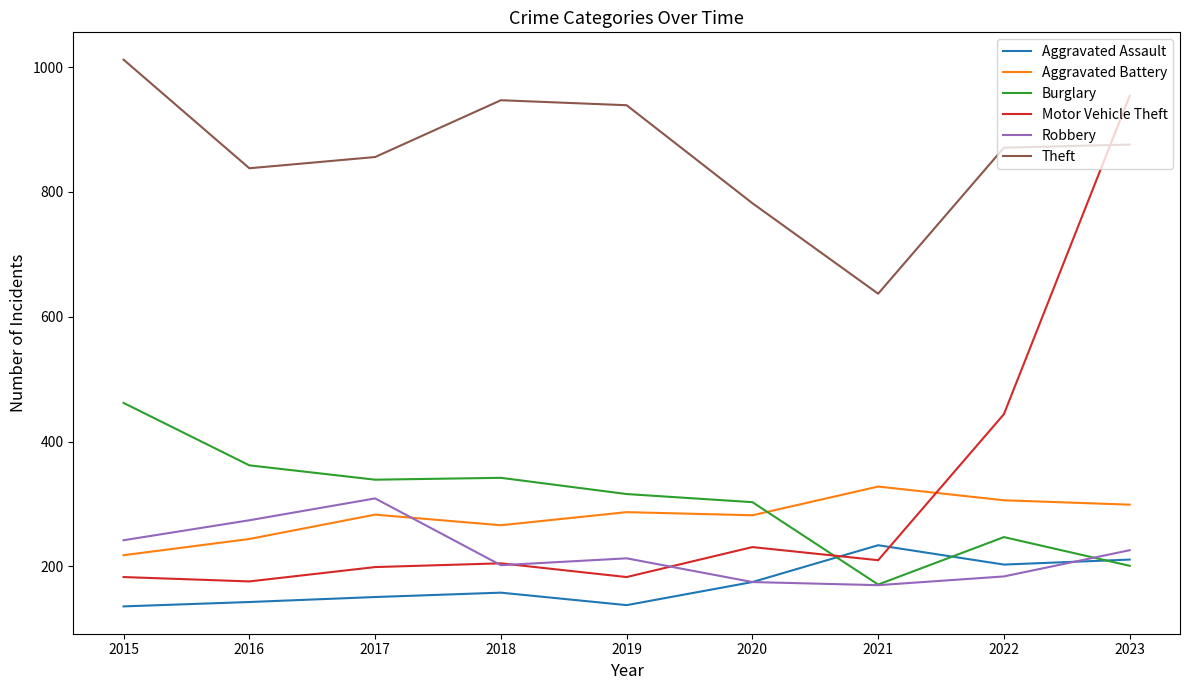

Does the chart display data point markers on the line(s)?

No